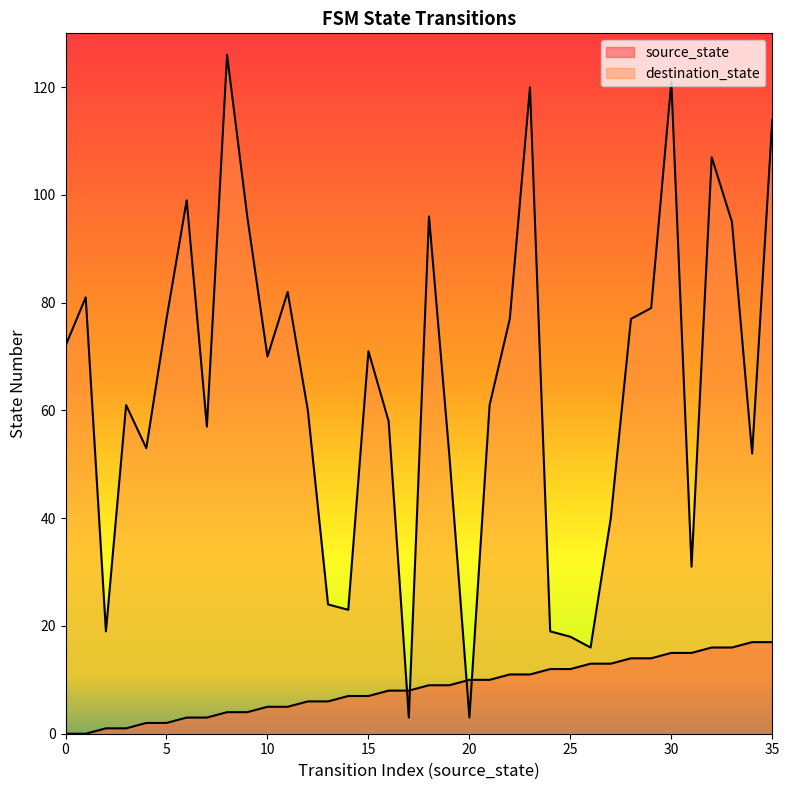

At how many categories does at least one series exceed 53?

23